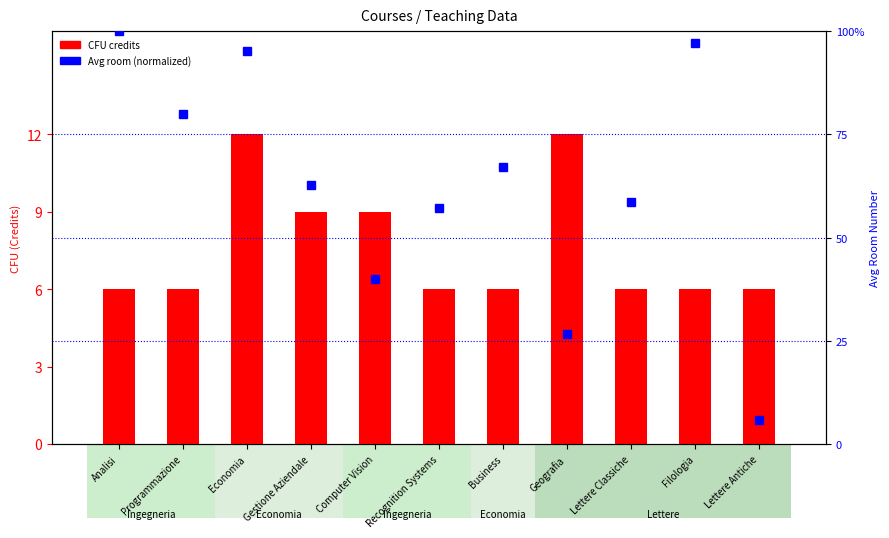

What is the highest value of the CFU (credits) series?

12.0